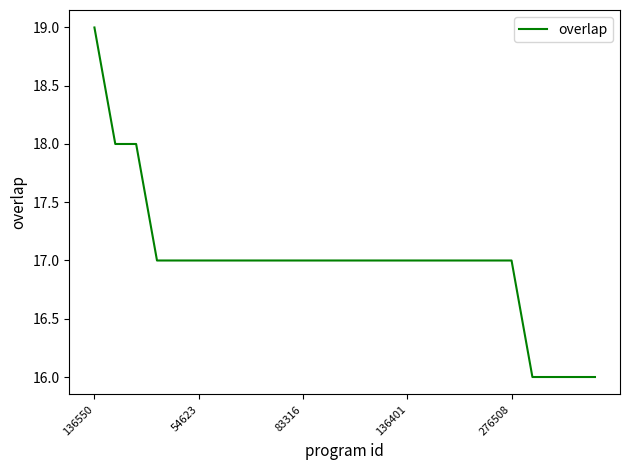

What is the difference between the maximum and minimum values?

3